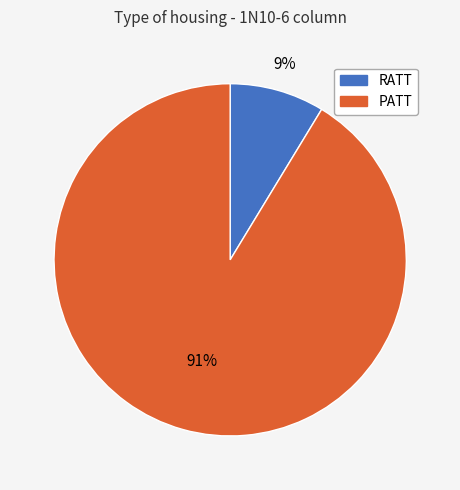

Which has a higher value, RATT or PATT?

PATT